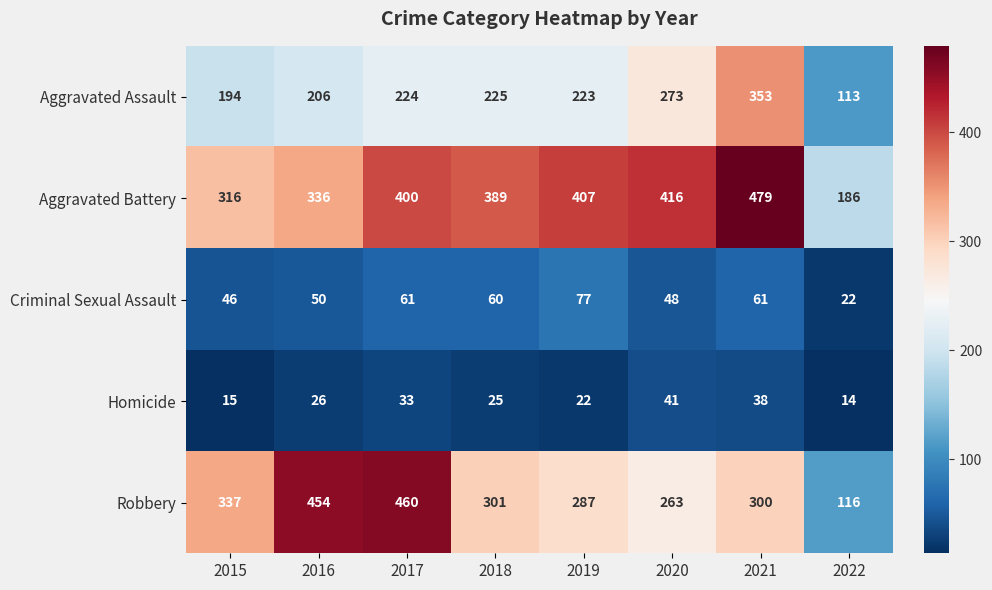

Count the number of categories in the chart.

8